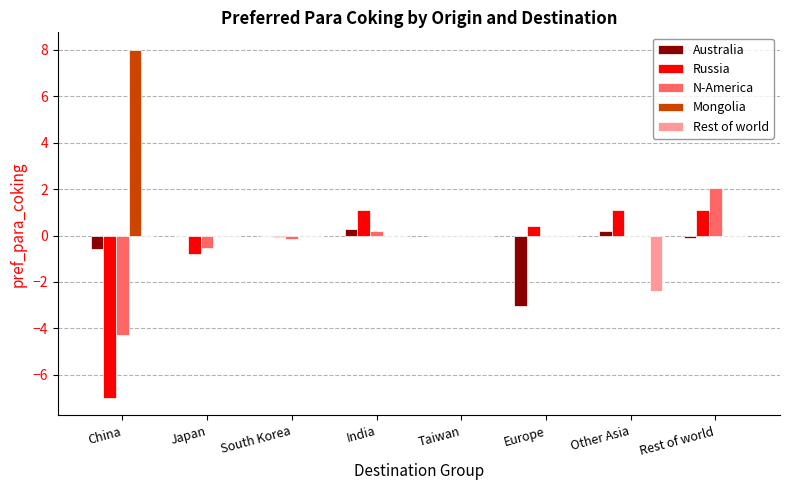

How many categories are shown in the chart?

8